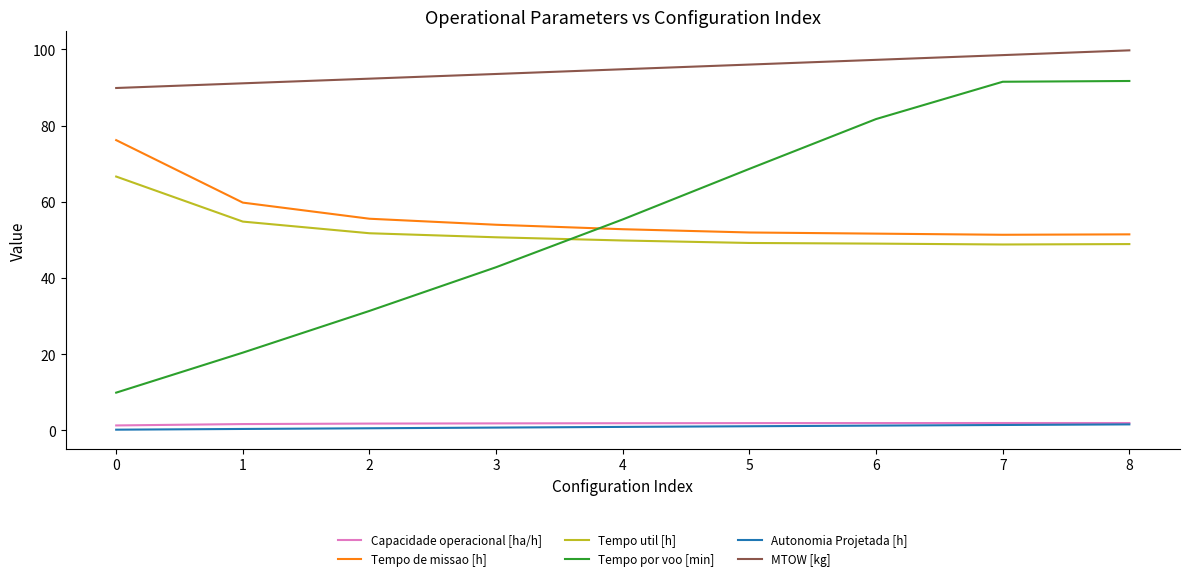

What are all the series names shown in the legend?

Capacidade operacional [ha/h], Tempo de missao [h], Tempo util [h], Tempo por voo [min], Autonomia Projetada [h], MTOW [kg]